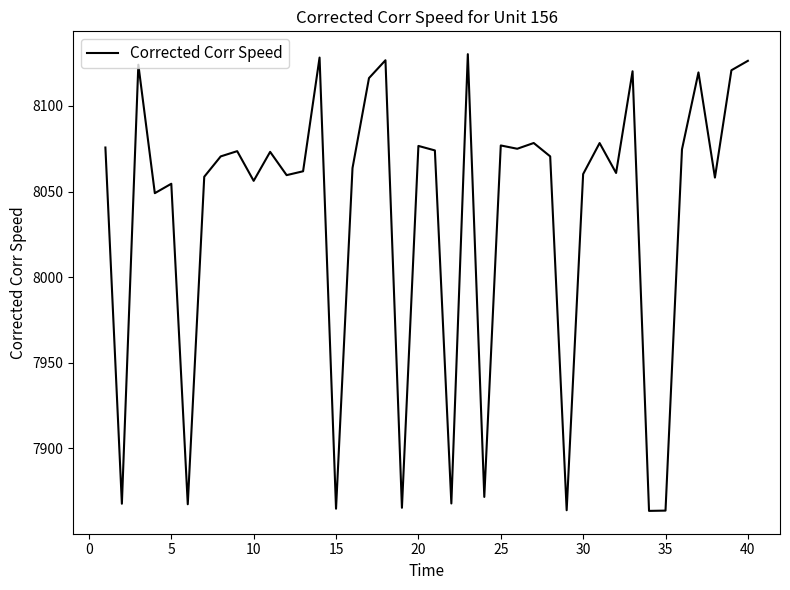

What is the difference between the maximum and minimum values?

266.8